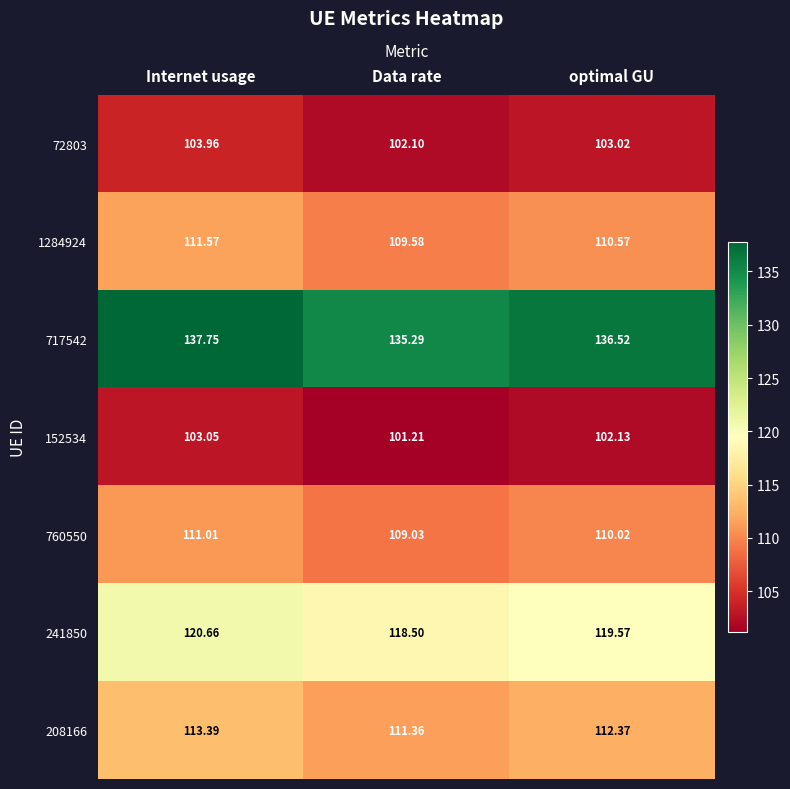

Which series has the widest spread of values?

717542